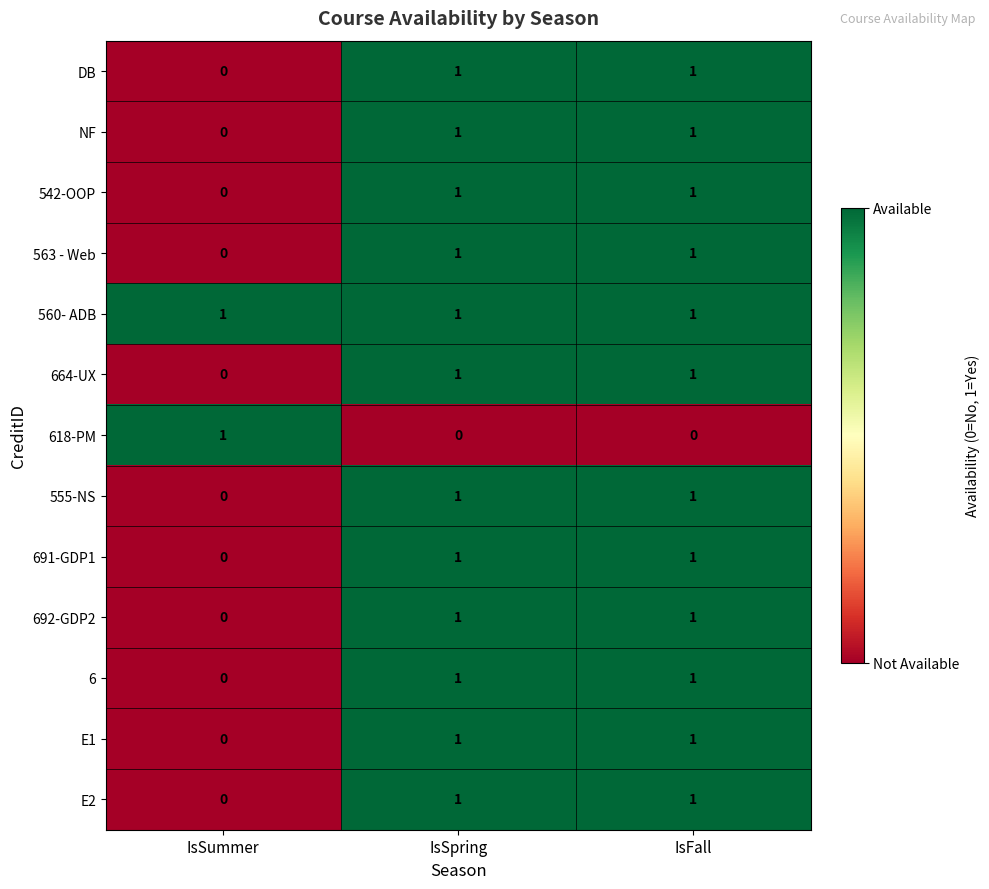

At which label is NF closest to 0?

IsSummer